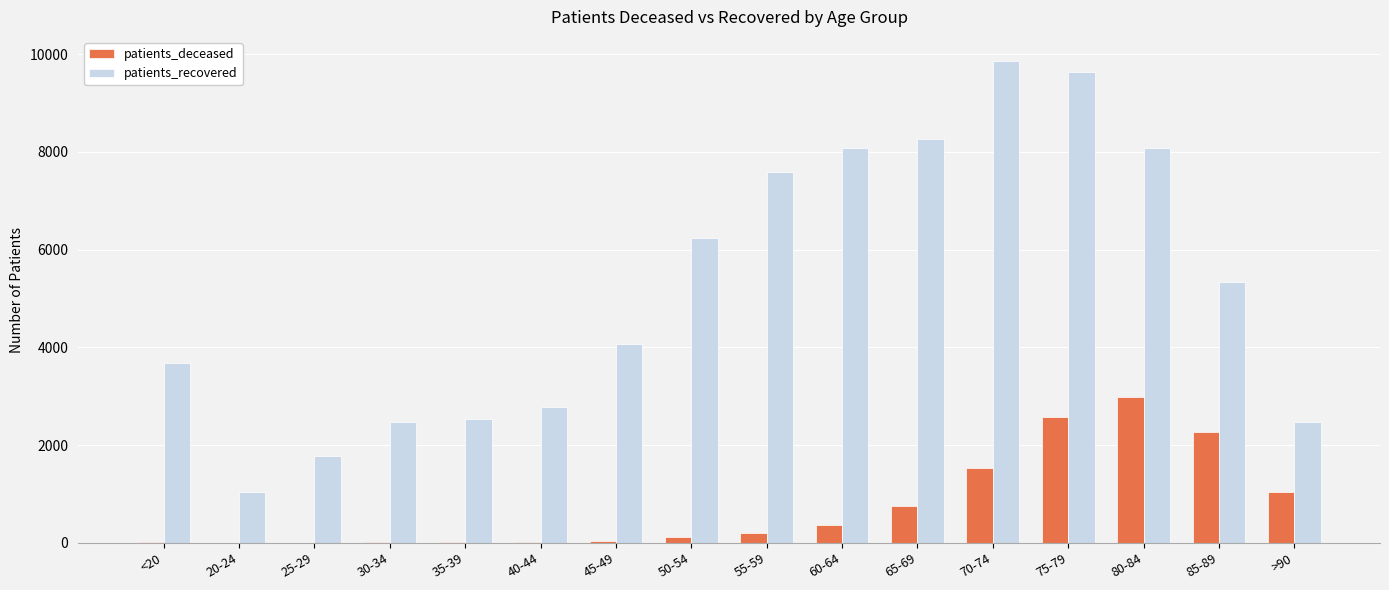

At which label does patients_recovered first exceed 5328?

50-54